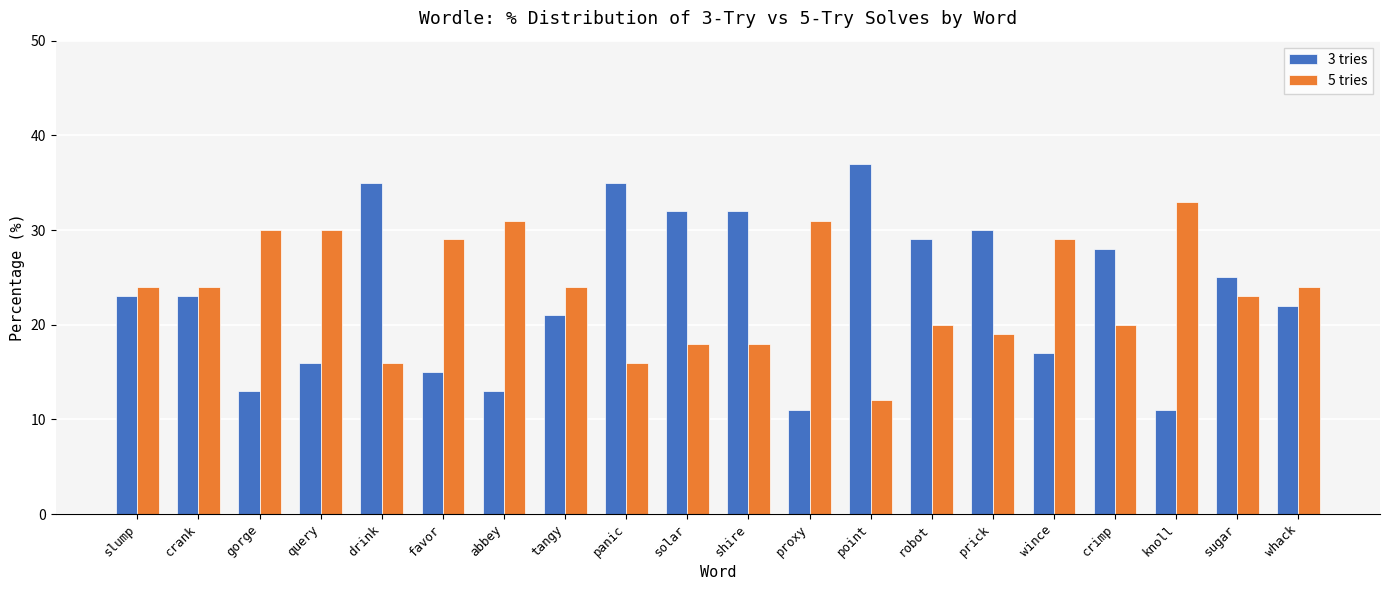

How many groups of bars are there?

20